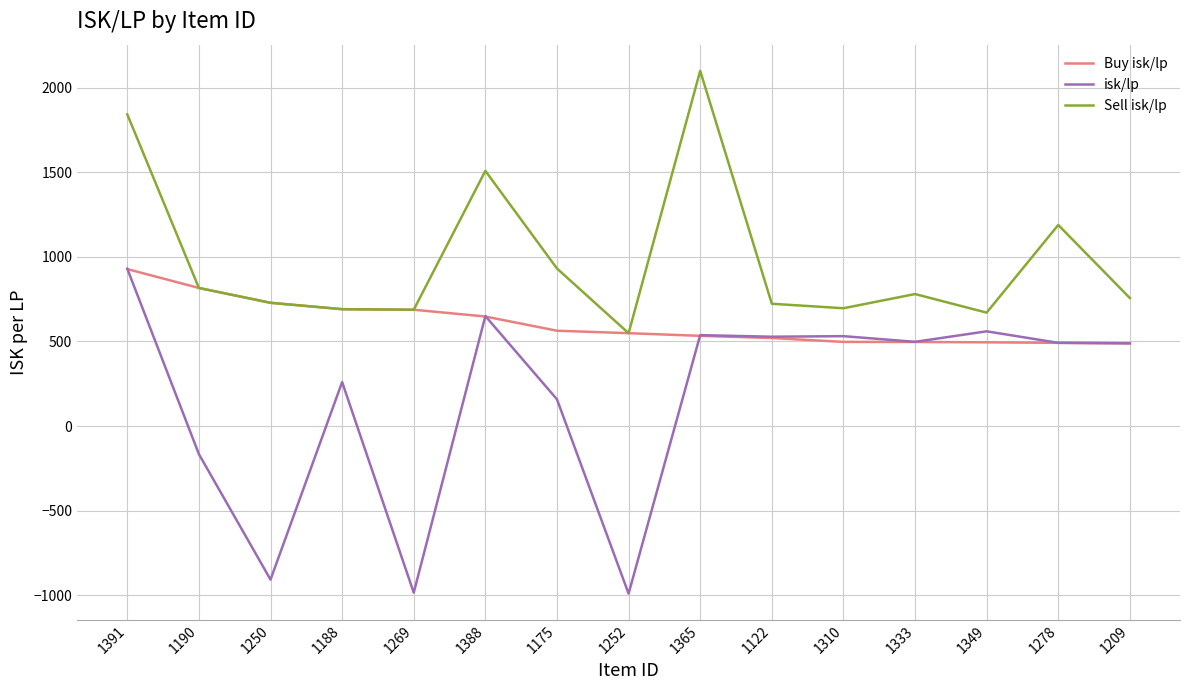

List the series in order of their overall mean, lowest first.

isk/lp, Buy isk/lp, Sell isk/lp